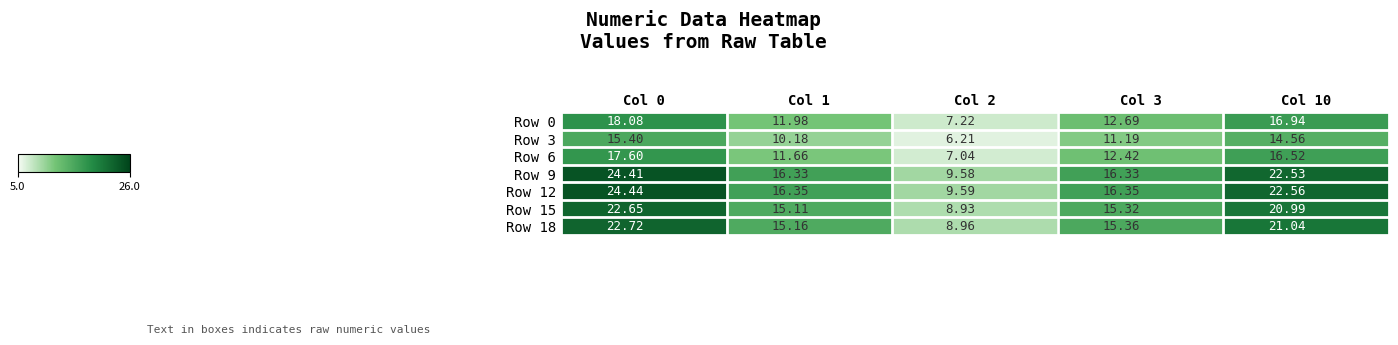

How many categories are shown in the chart?

5